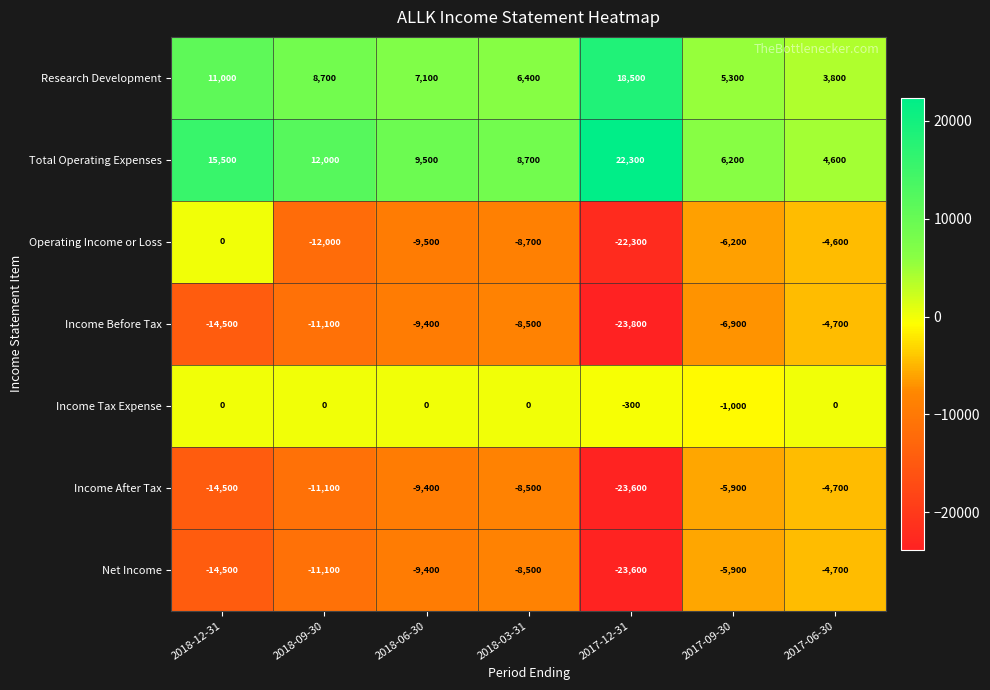

At which label is Income After Tax closest to -14150?

2018-12-31